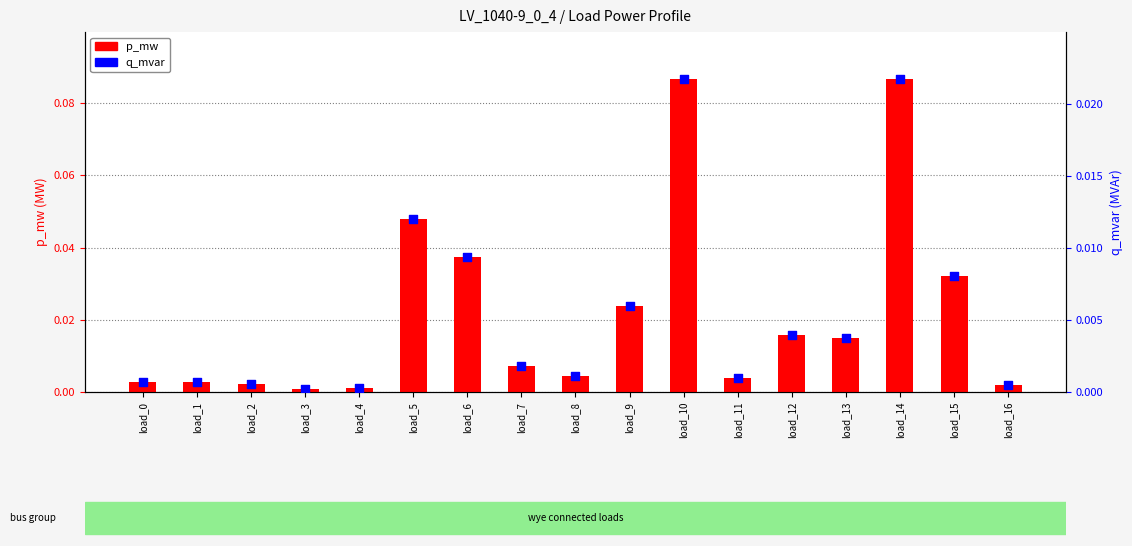

Which series reaches the minimum Y coordinate?

q_mvar